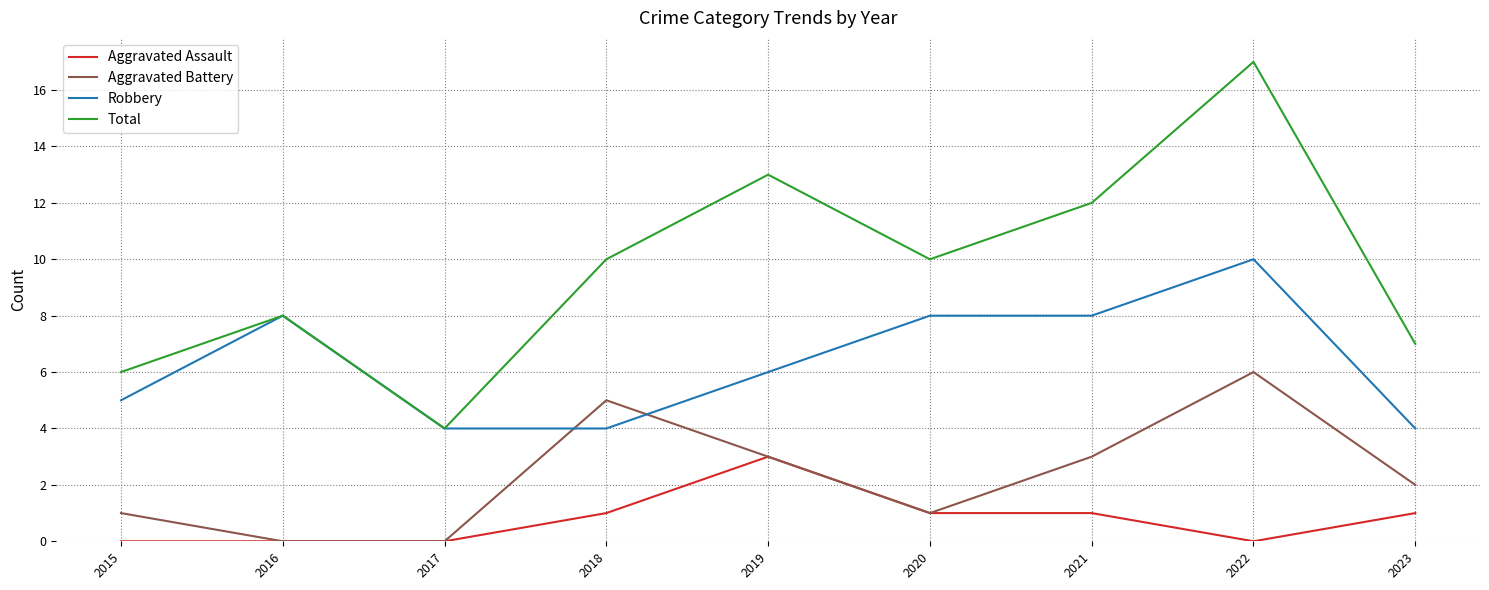

Reading left to right, list all the values displayed in this chart.

Aggravated Assault: 0	0	0	1	3	1	1	0	1
Aggravated Battery: 1	0	0	5	3	1	3	6	2
Robbery: 5	8	4	4	6	8	8	10	4
Total: 6	8	4	10	13	10	12	17	7